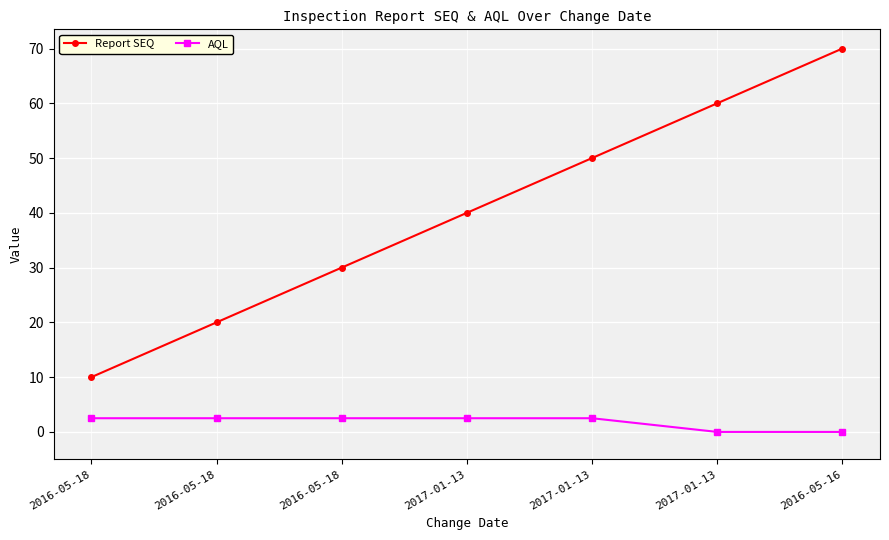

True or false: Report SEQ and AQL intersect in this chart.

False